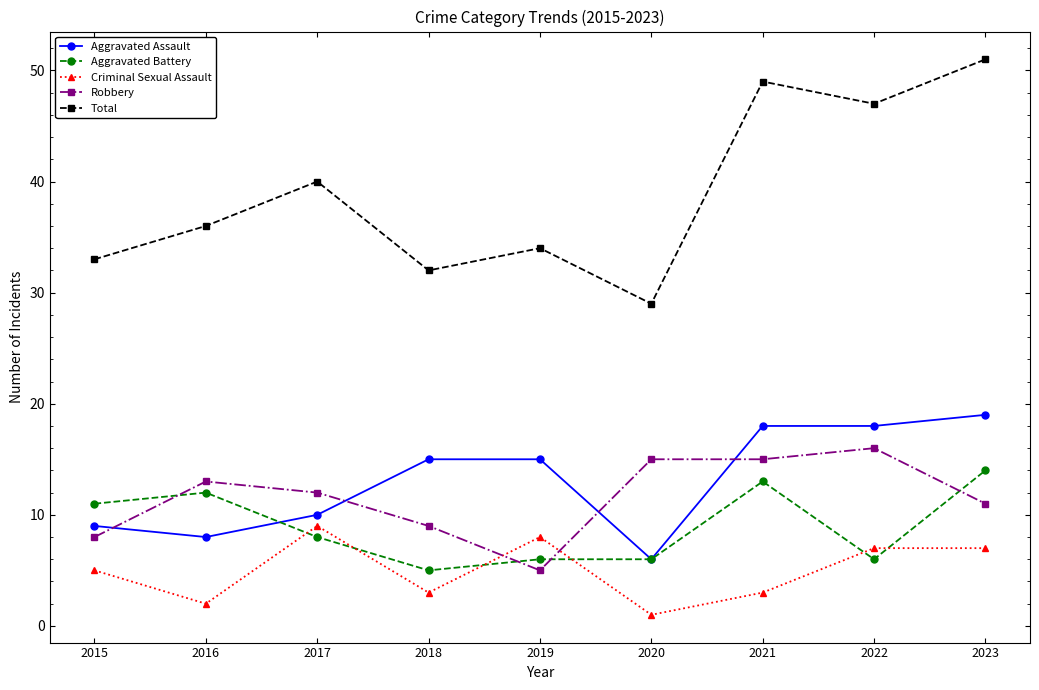

After their last crossing, which series has the higher values: Robbery or Aggravated Battery?

Aggravated Battery